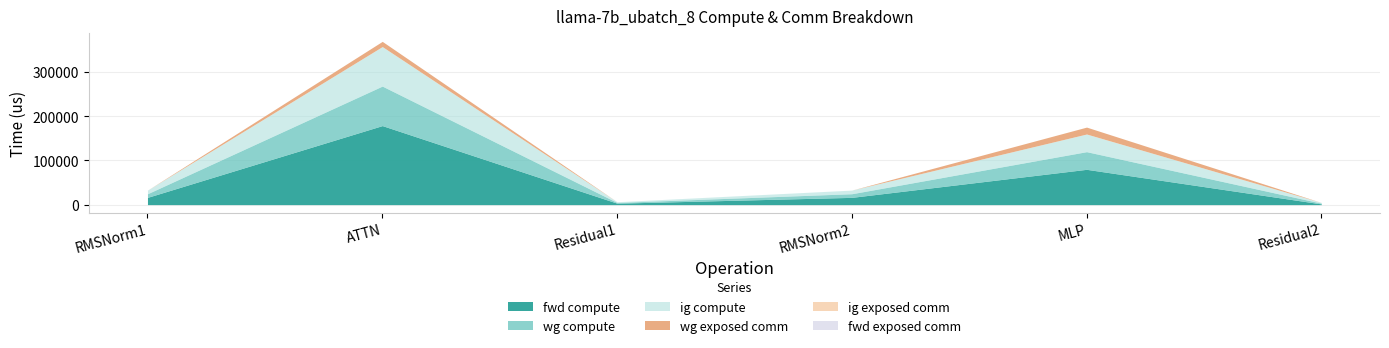

Which series changed the most between RMSNorm1 and MLP?

fwd compute